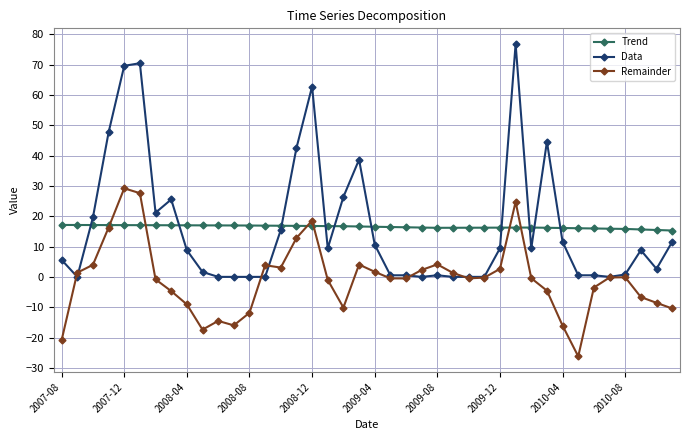

What is the value of the Remainder point at the 1st from the left?

-20.9